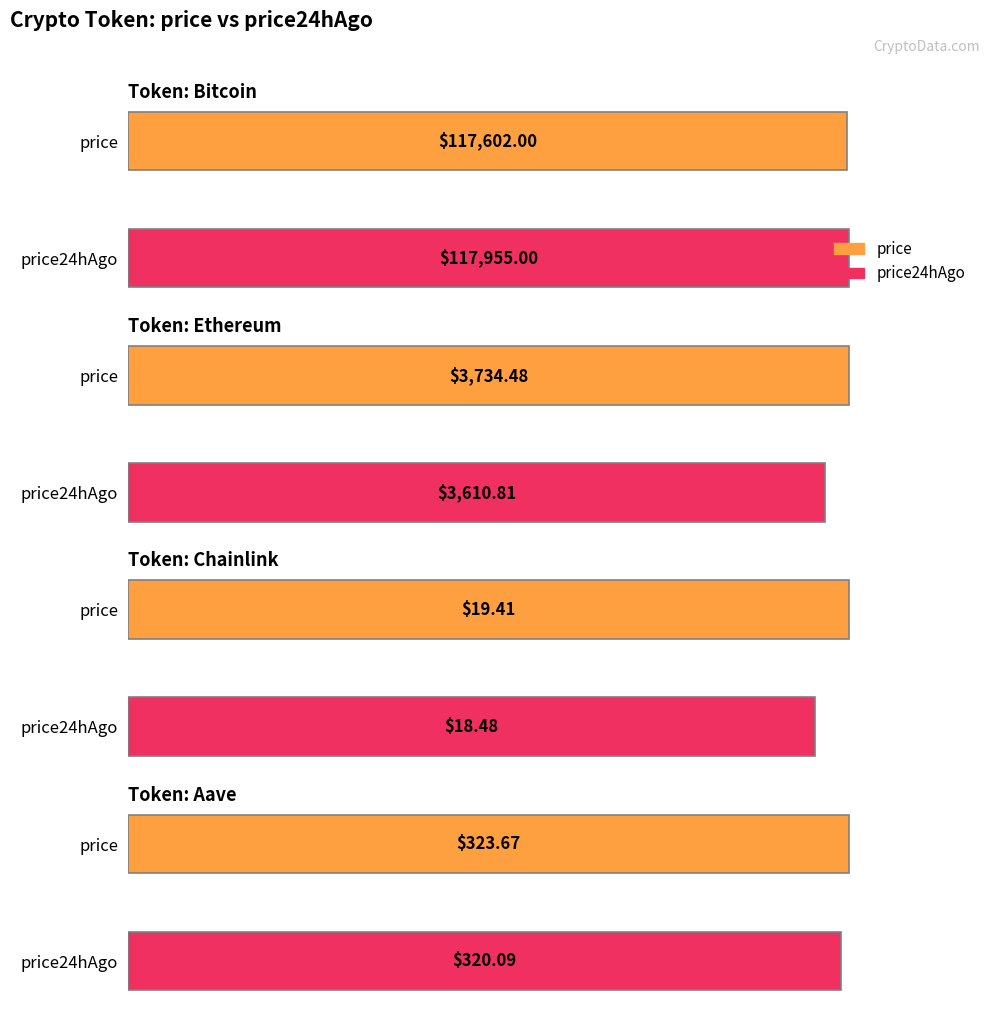

How many data points in price are less than 3734?

2